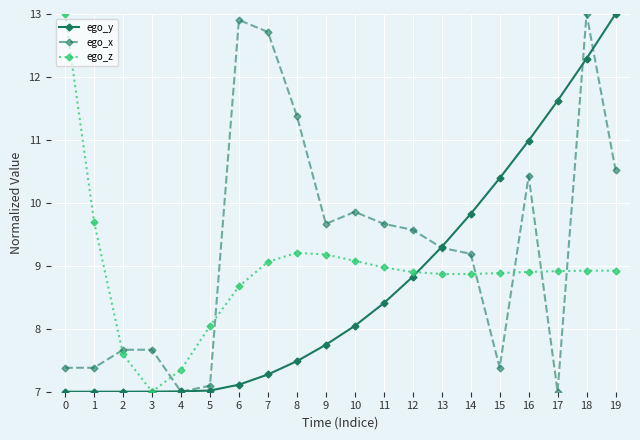

What is the sum of the ego_z values at 17 and 8?

18.1